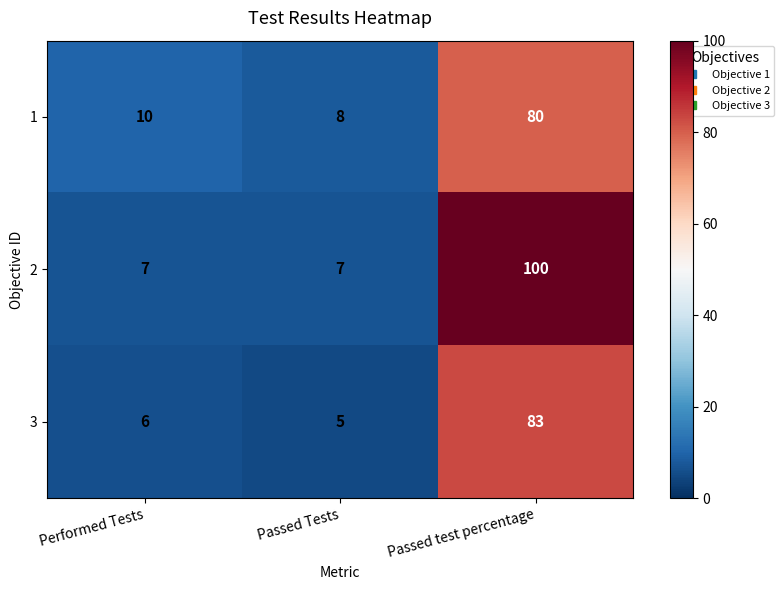

Reading left to right, list all the values displayed in this chart.

1: 10	8	80
2: 7	7	100
3: 6	5	83